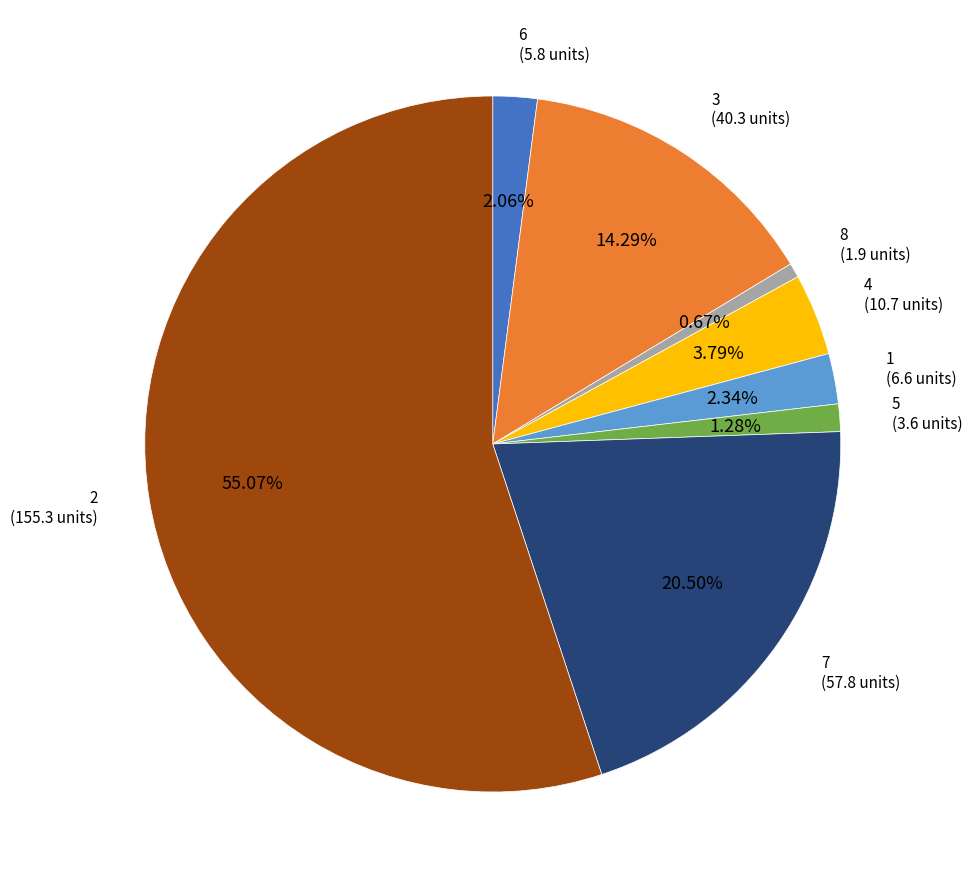

Does any single category account for the majority?

Yes